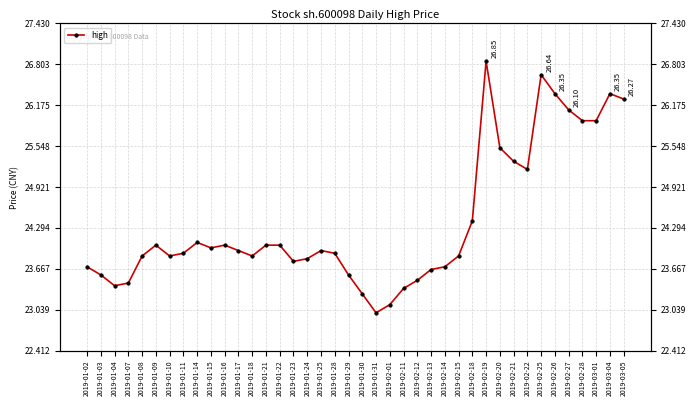

Rank the categories by value from lowest to highest.

2019-01-31, 2019-02-01, 2019-01-30, 2019-02-11, 2019-01-04, 2019-01-07, 2019-02-12, 2019-01-03, 2019-01-29, 2019-02-13, 2019-01-02, 2019-02-14, 2019-01-23, 2019-01-24, 2019-01-08, 2019-01-10, 2019-01-18, 2019-02-15, 2019-01-11, 2019-01-28, 2019-01-17, 2019-01-25, 2019-01-15, 2019-01-09, 2019-01-16, 2019-01-21, 2019-01-22, 2019-01-14, 2019-02-18, 2019-02-22, 2019-02-21, 2019-02-20, 2019-02-28, 2019-03-01, 2019-02-27, 2019-03-05, 2019-02-26, 2019-03-04, 2019-02-25, 2019-02-19